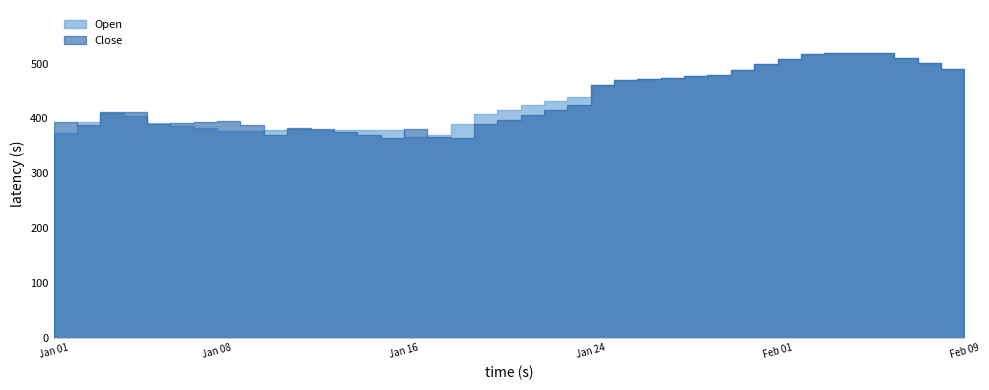

The value of Close at 2024-01-17 is 367.1. True or false?

True